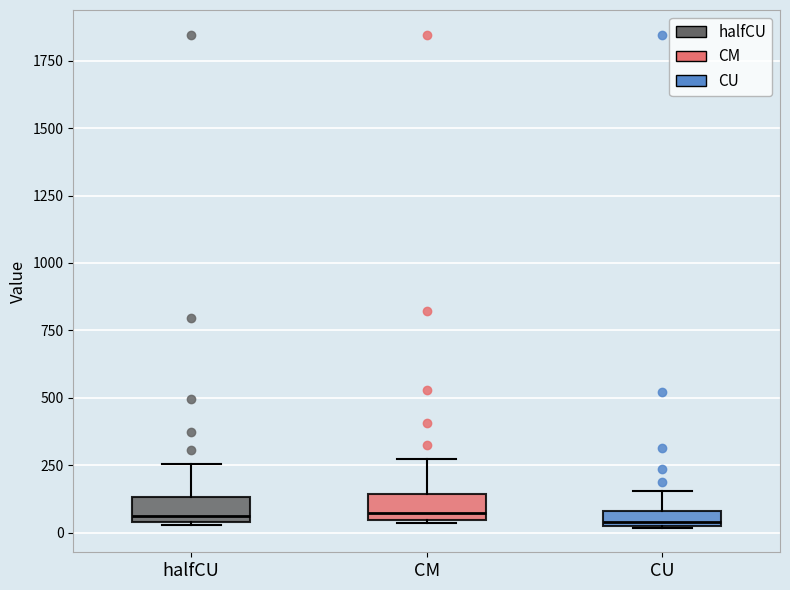

Where does the upper whisker of the box for CM end on the y-axis? The values are not printed on the chart, so give them approximately, as read against the axis.

250